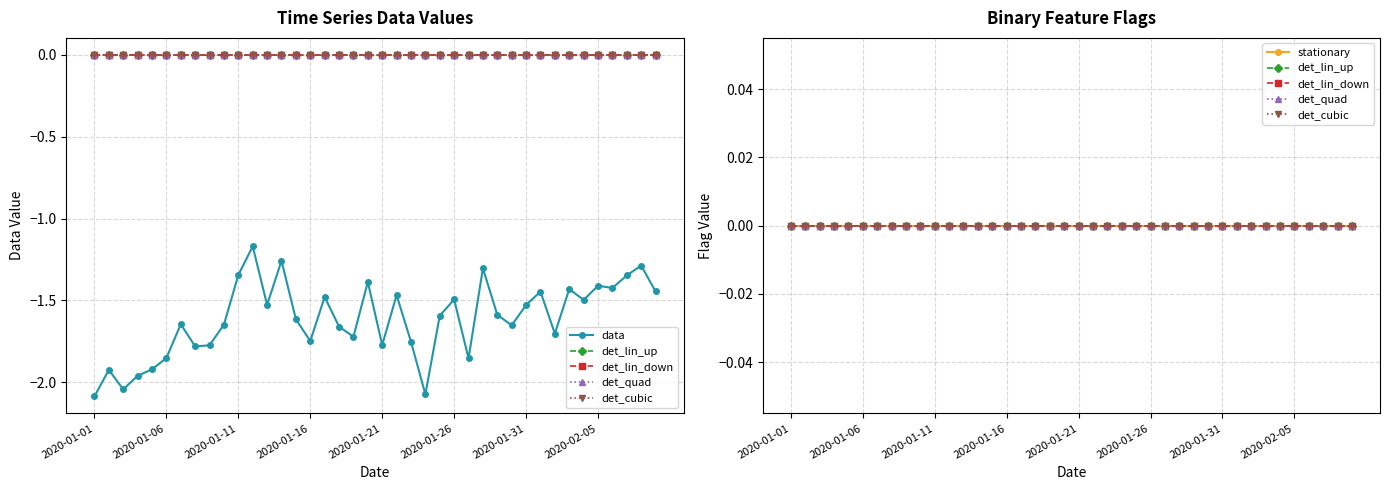

What position from the left is 2020-01-06?

2